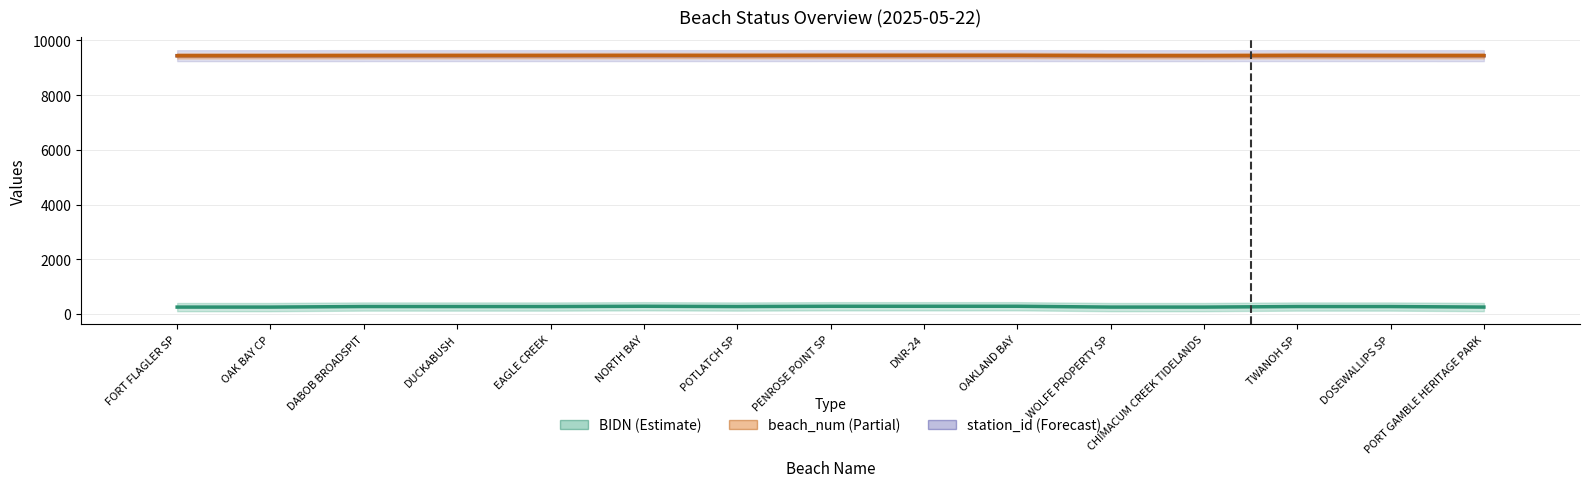

Is it true that BIDN equals 326.6 at FORT FLAGLER SP?

False